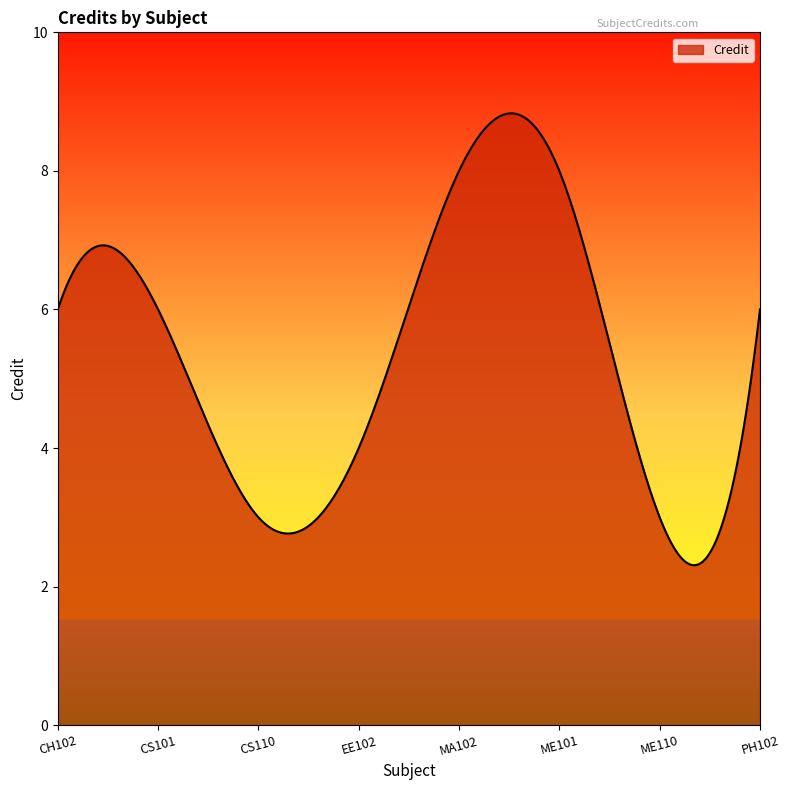

What is the difference between the maximum and minimum values?

6.5